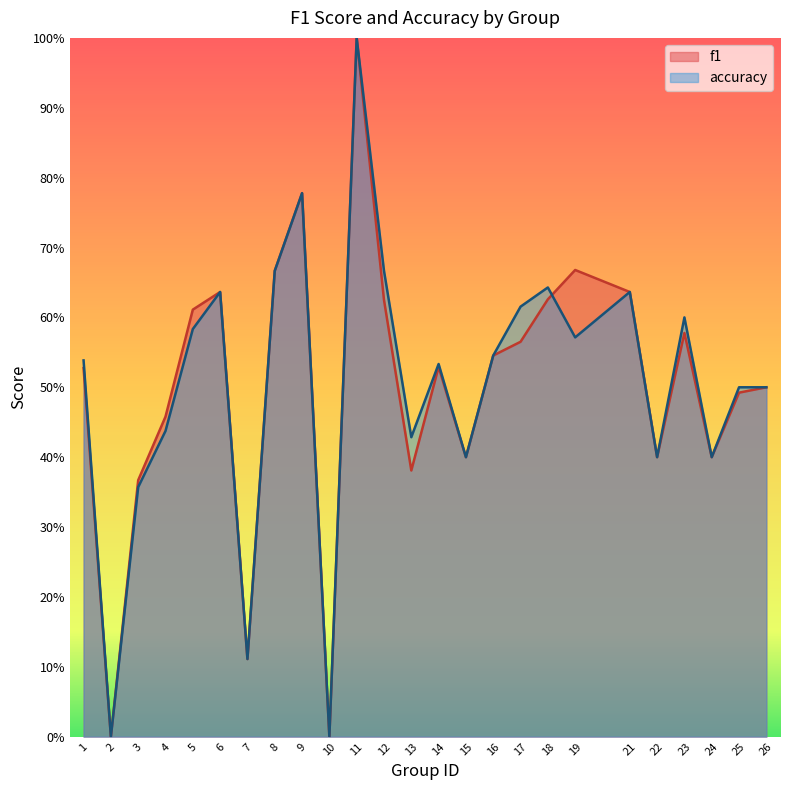

What are all the series names shown in the legend?

f1, accuracy